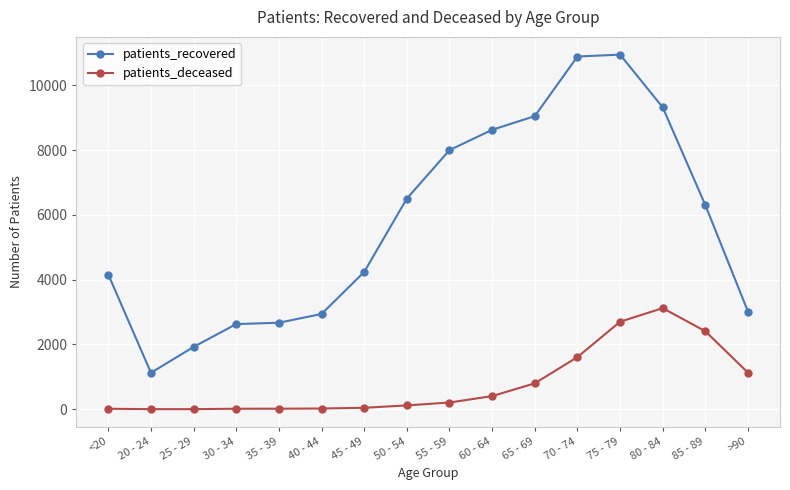

How many categories are shown in the chart?

16